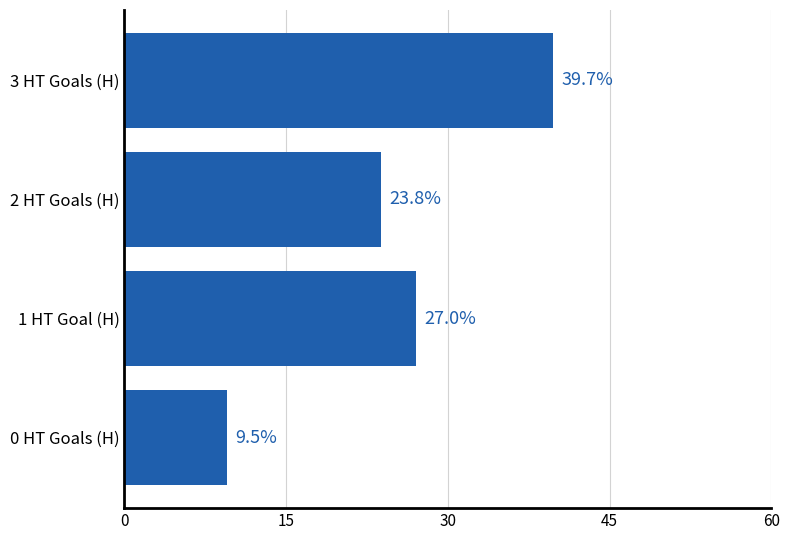

Count the number of categories in the chart.

4